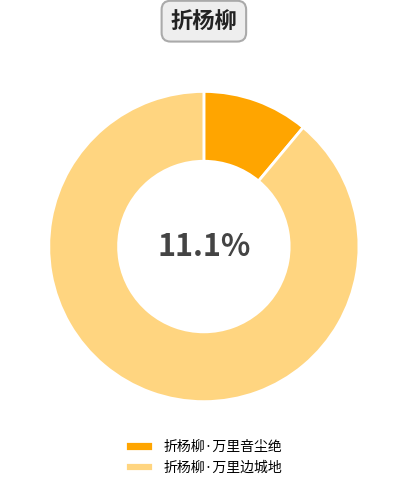

How many segments does this pie chart have?

2